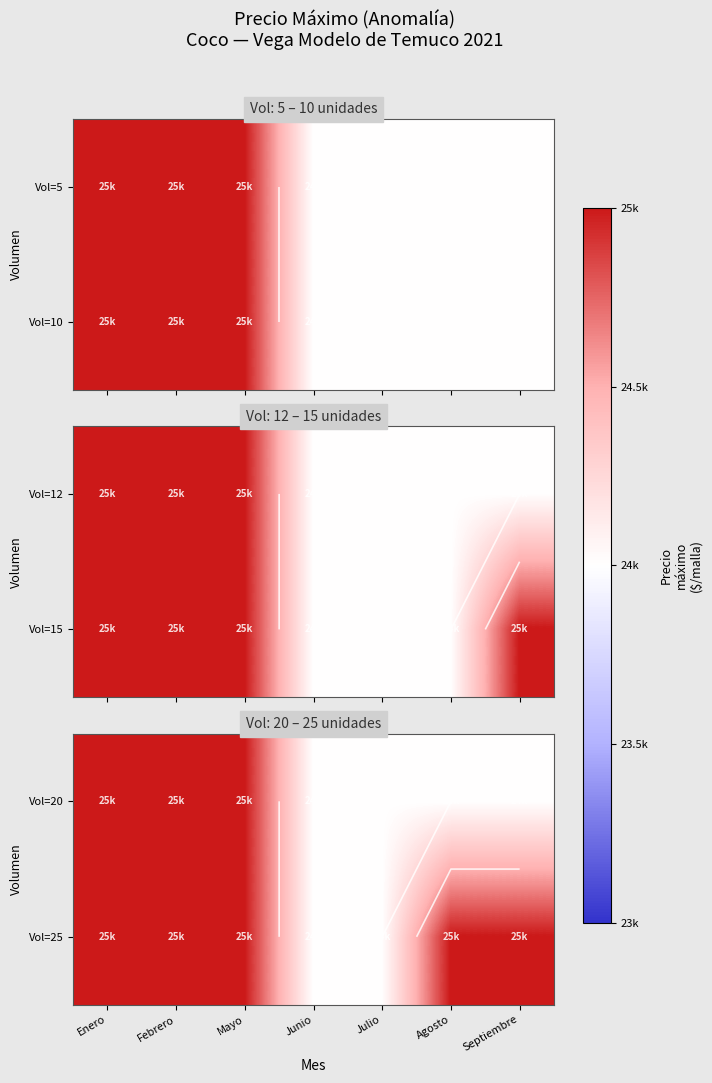

At which label does Vol=25 reach its peak?

Enero